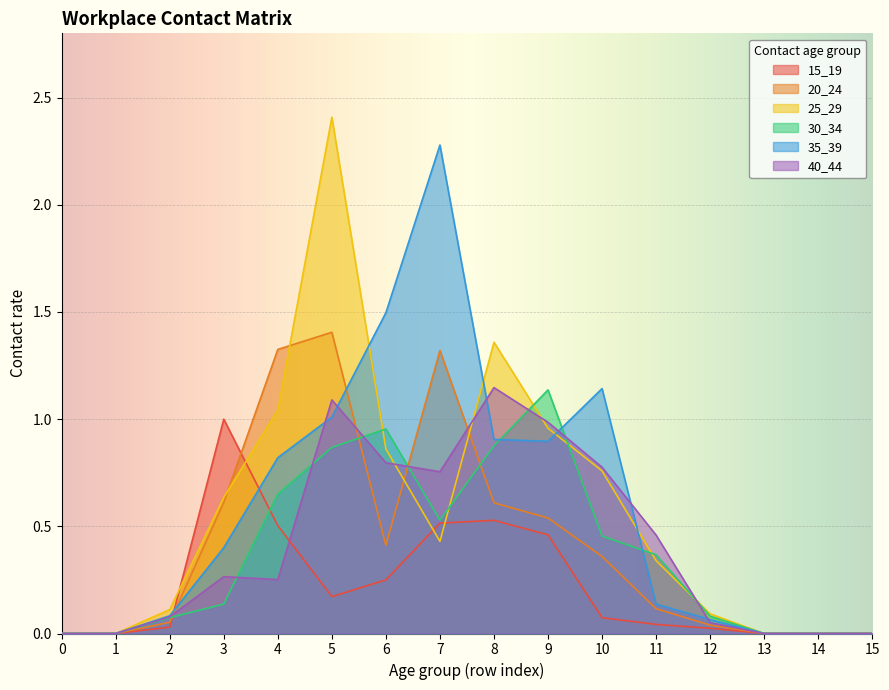

True or false: 35_39 has a value of 1.3 at 8.

False